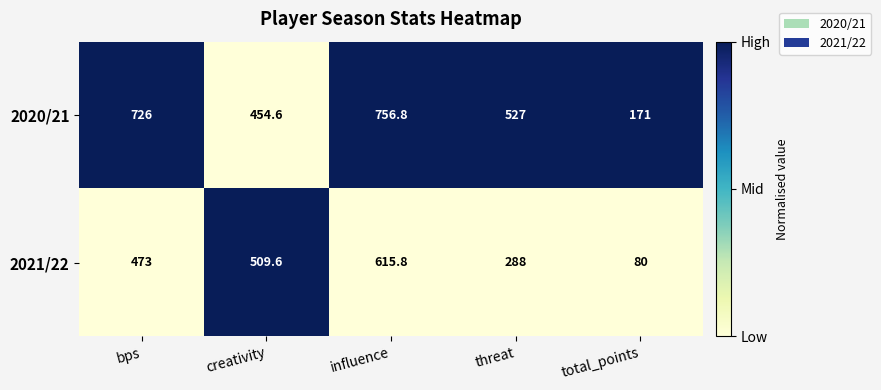

Rank the series by their maximum value, from highest to lowest.

2020/21, 2021/22